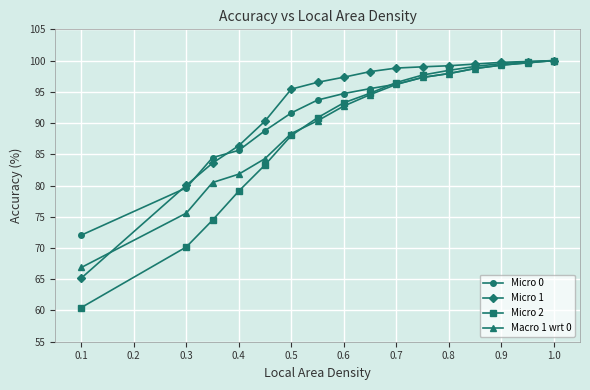

What is the value of the Macro 1 wrt 0 point at the 14th from the left?

99.3